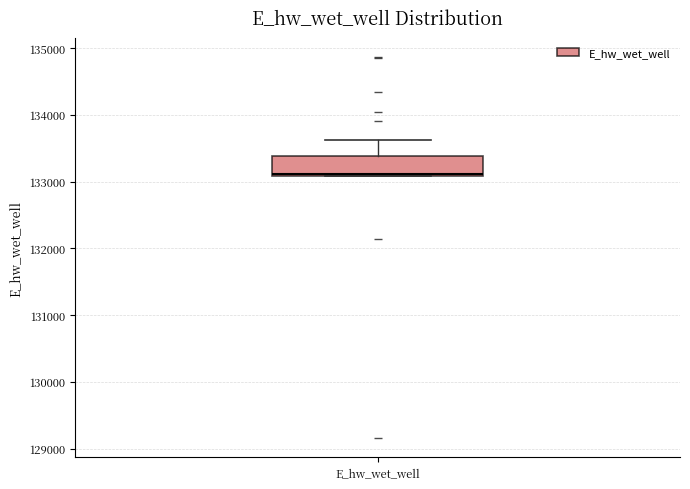

Transcribe this box plot: give where the median line is, the range the box spans, and where the two whiskers end, as read against the y-axis. The values are not printed on the chart, so give them approximately, as read against the axis.

median 133100, box 133100 to 133400, whiskers 133100 to 133600